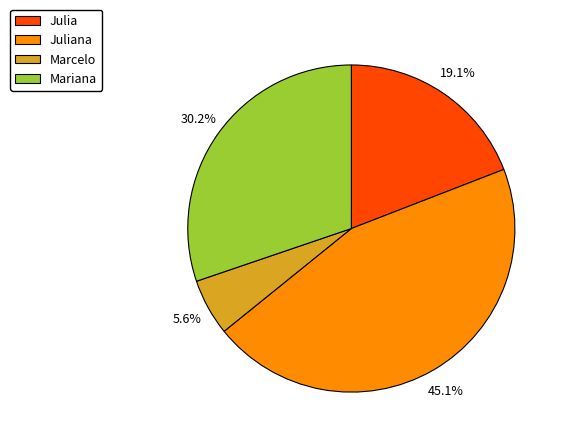

What percentage is the Mariana slice, to the nearest percent?

30%